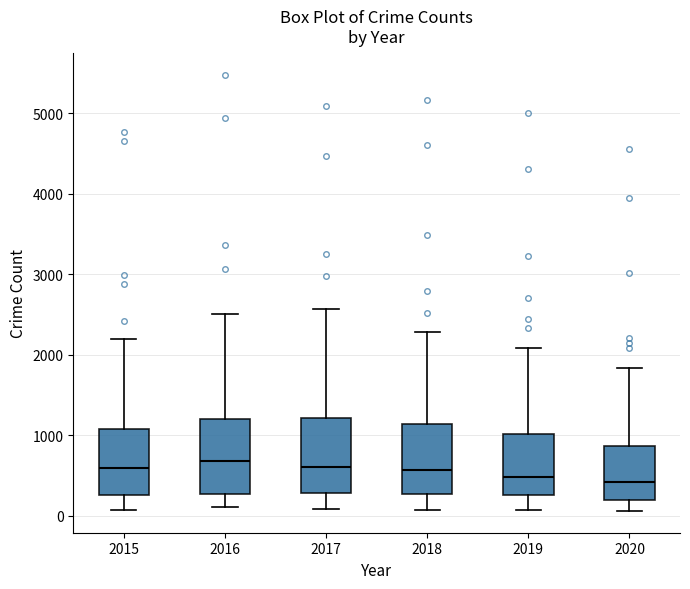

Reading left to right, transcribe this box plot: for each box, give where its median line is, the range the box spans, and where its two whiskers end, as read against the y-axis. The values are not printed on the chart, so give them approximately, as read against the axis.

2015: median 600, box 300 to 1100, whiskers 100 to 2200
2016: median 700, box 300 to 1200, whiskers 100 to 2500
2017: median 600, box 300 to 1200, whiskers 100 to 2600
2018: median 600, box 300 to 1100, whiskers 100 to 2300
2019: median 500, box 300 to 1000, whiskers 100 to 2100
2020: median 400, box 200 to 900, whiskers 100 to 1800